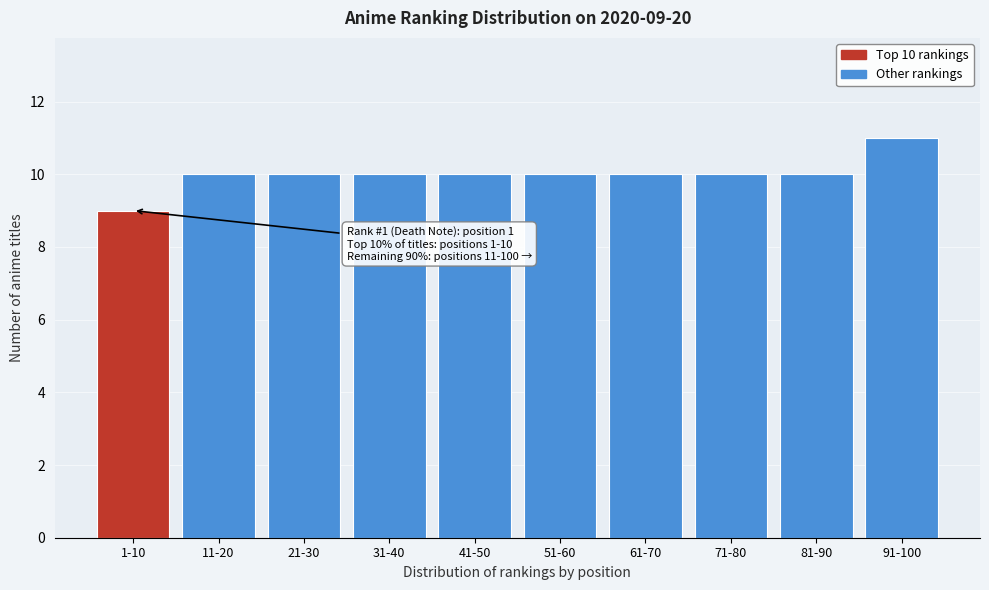

Reading right to left, transcribe all the data shown in this chart.

91-100=11	81-90=10	71-80=10	61-70=10	51-60=10	41-50=10	31-40=10	21-30=10	11-20=10	1-10=9